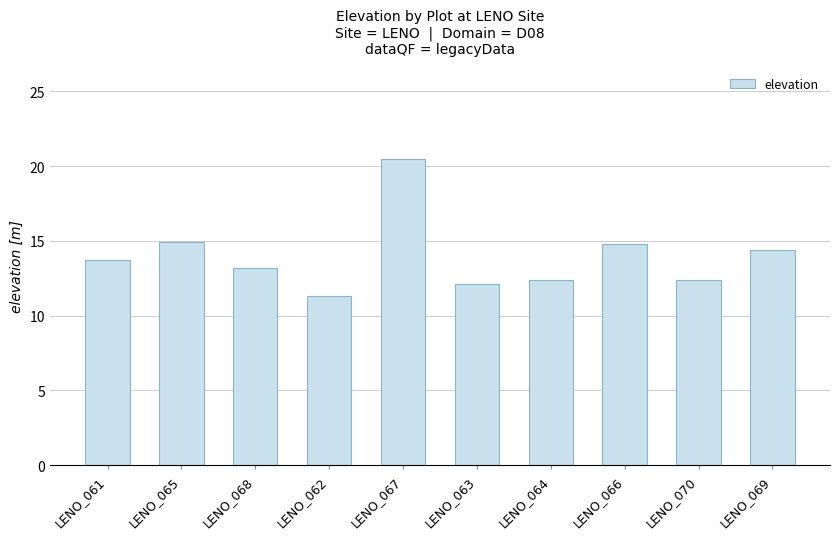

What is the average value?

14.0